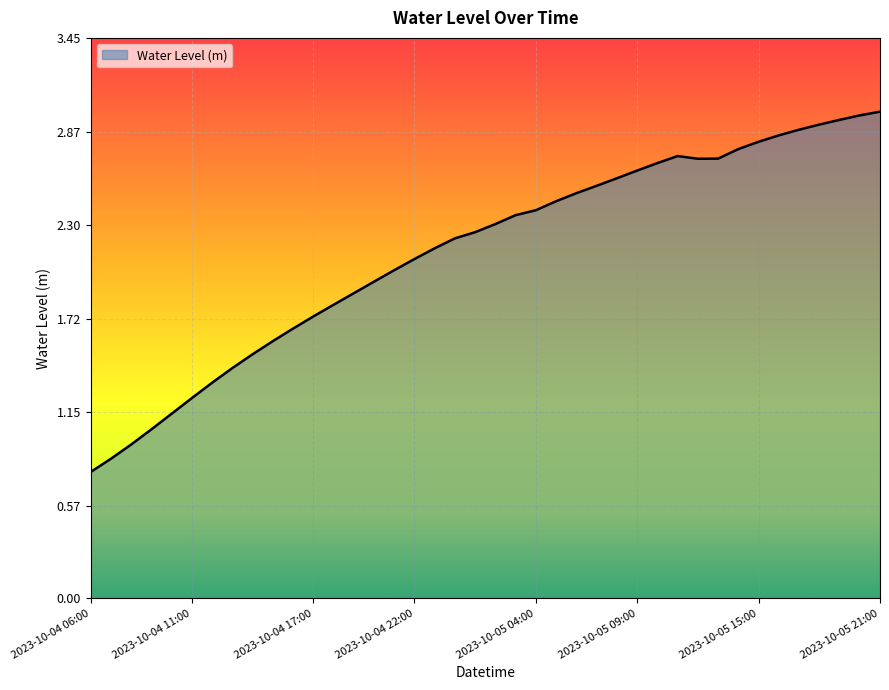

Does the chart have visible grid lines?

Yes